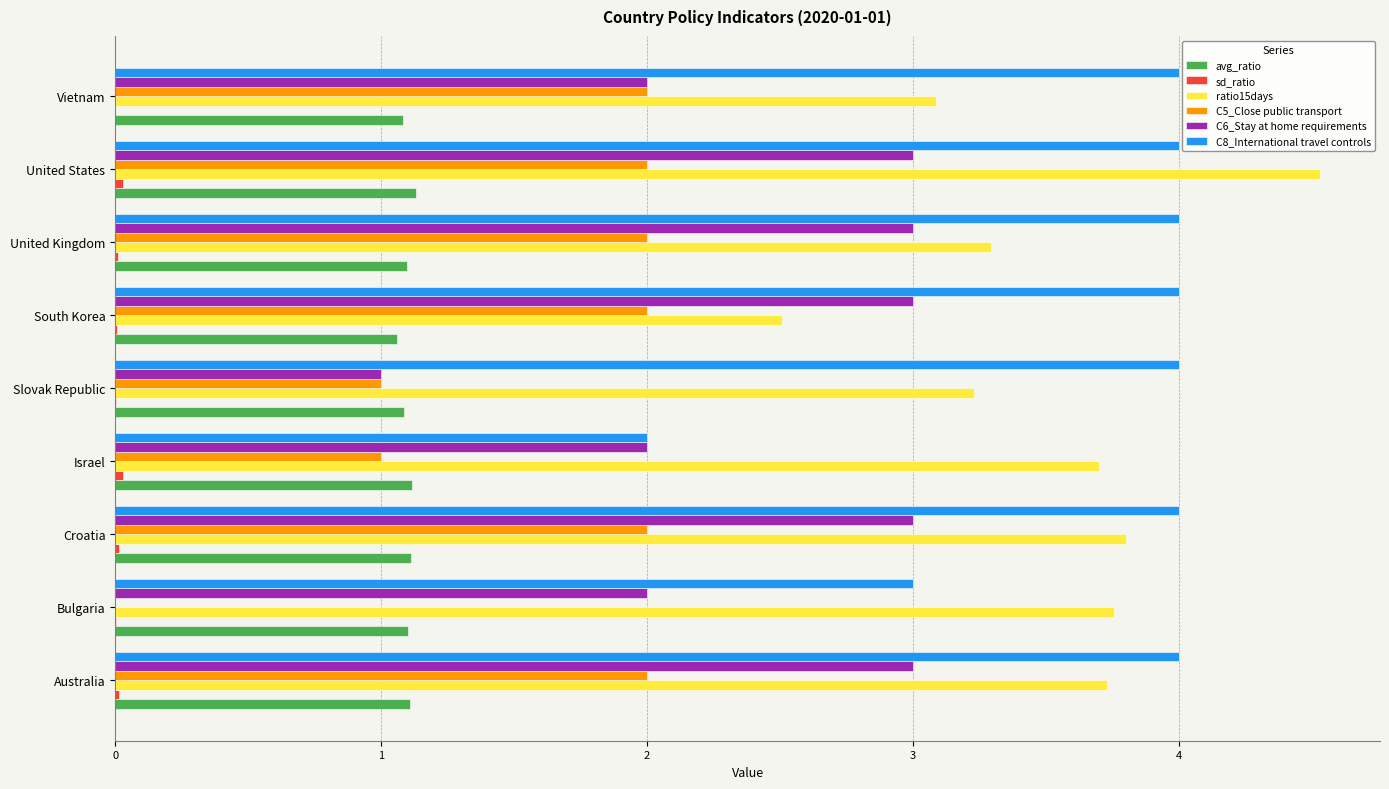

The C6_Stay at home requirements series shows 4.1 at Australia. True or false?

False